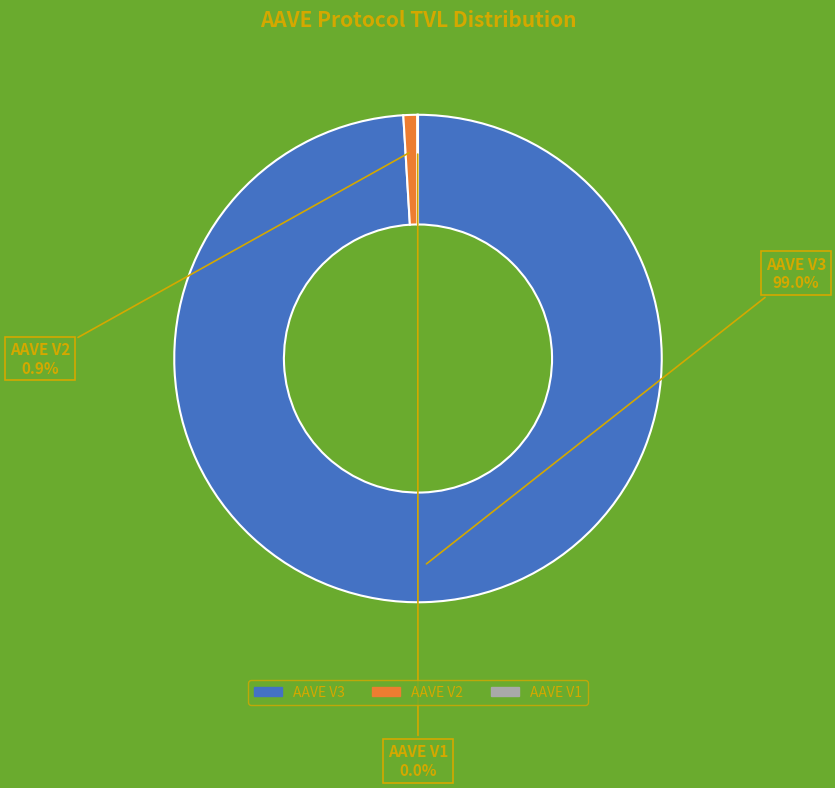

Is there any slice that represents more than half of the pie?

Yes